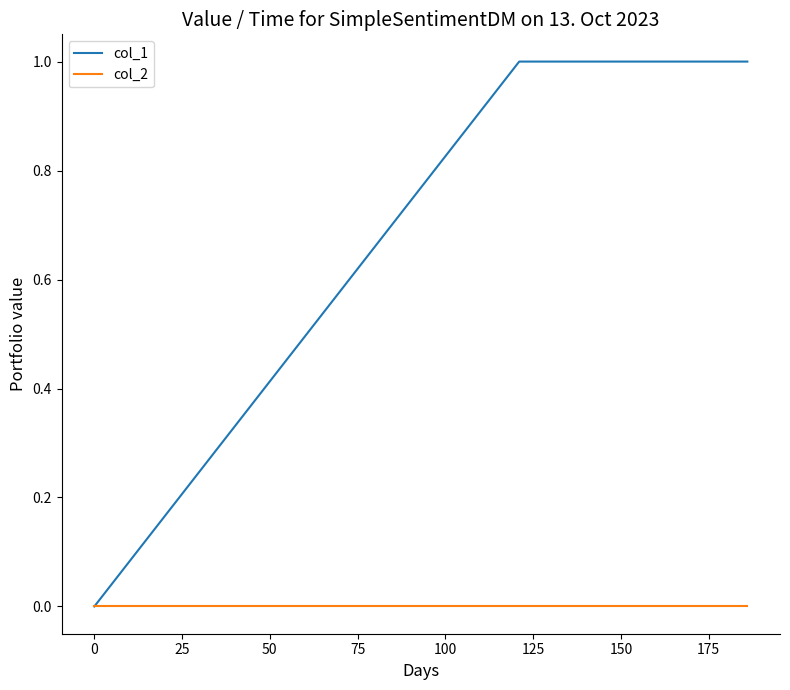

Which series has the largest range (max minus min)?

col_1